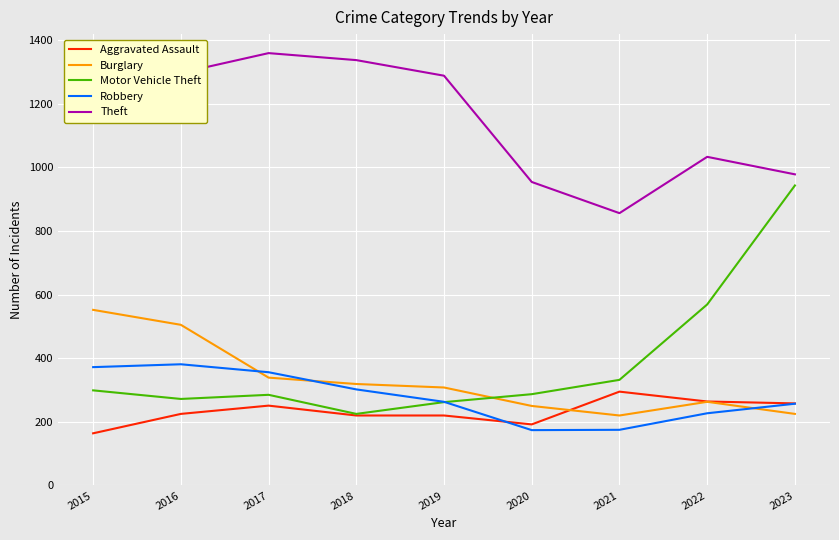

What is the minimum value shown in the chart?

164